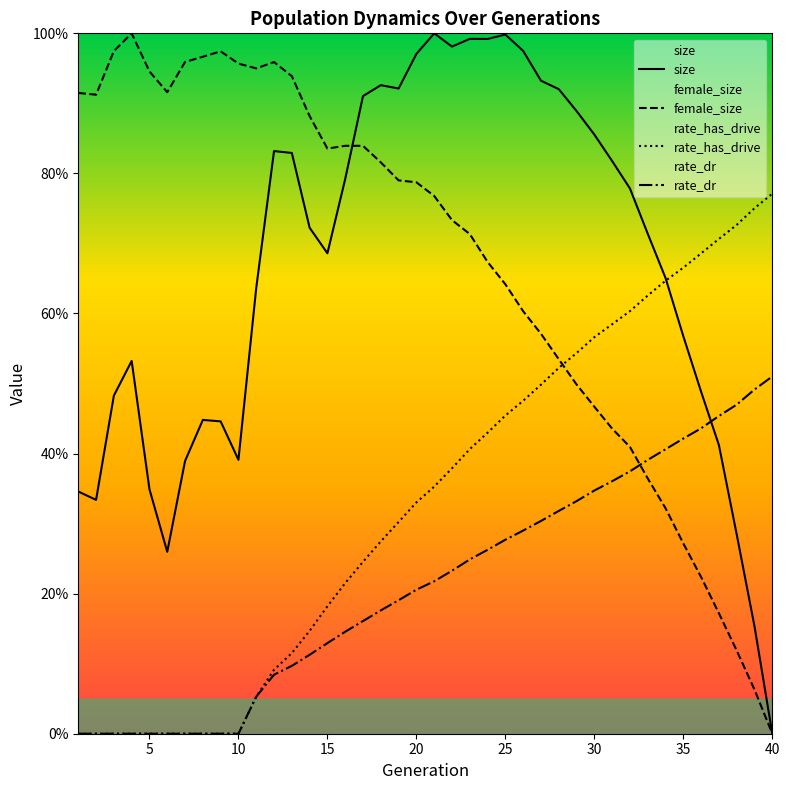

True or false: rate_has_drive has more than 0 interior local peaks.

False